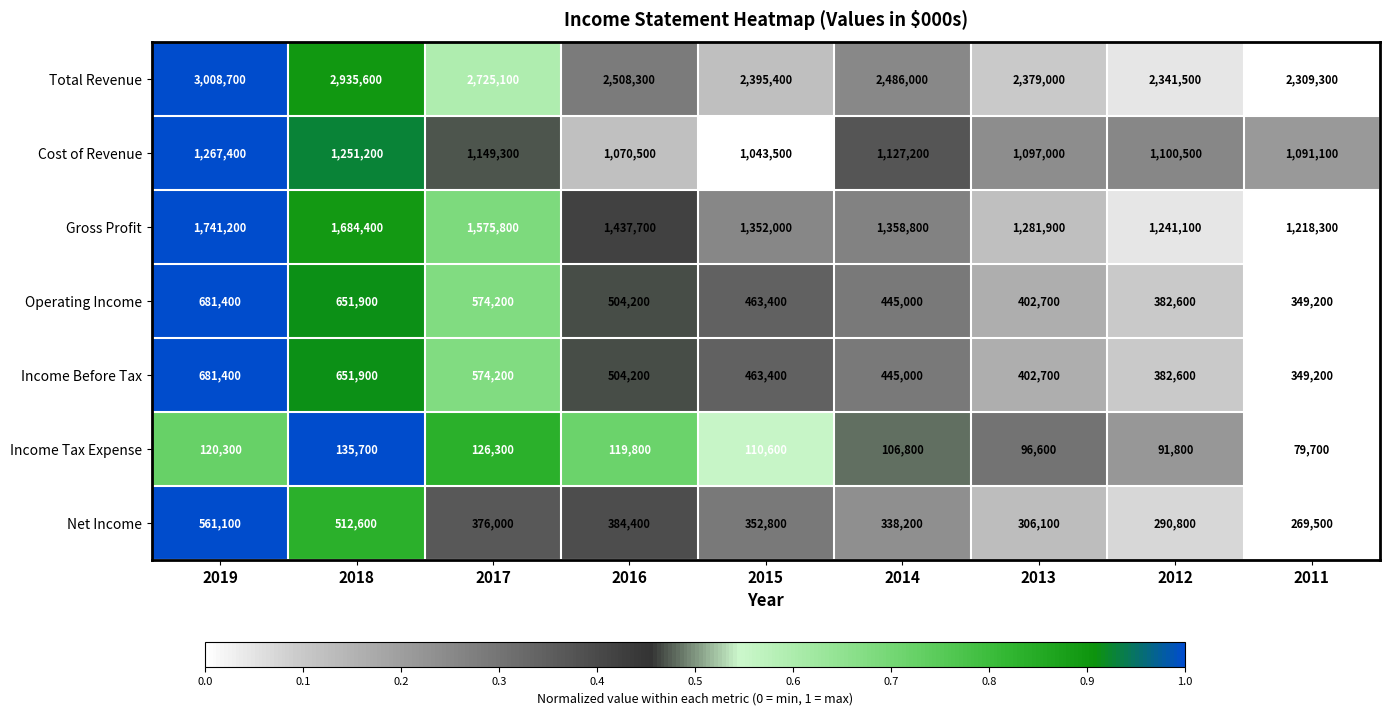

What is the maximum value for Cost of Revenue?

1267400